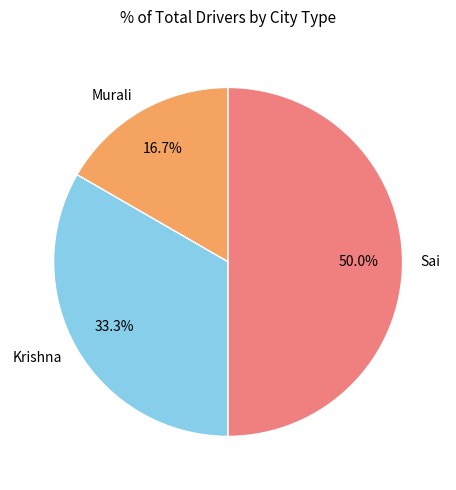

To the nearest percent, what is the average slice percentage?

33%